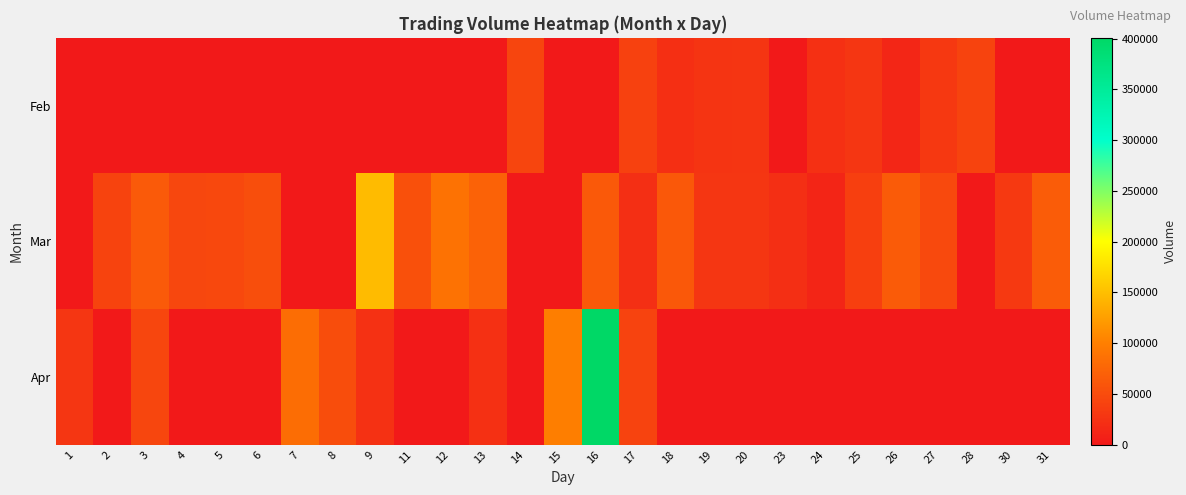

List the series in order of their peak value, highest first.

Apr, Mar, Feb